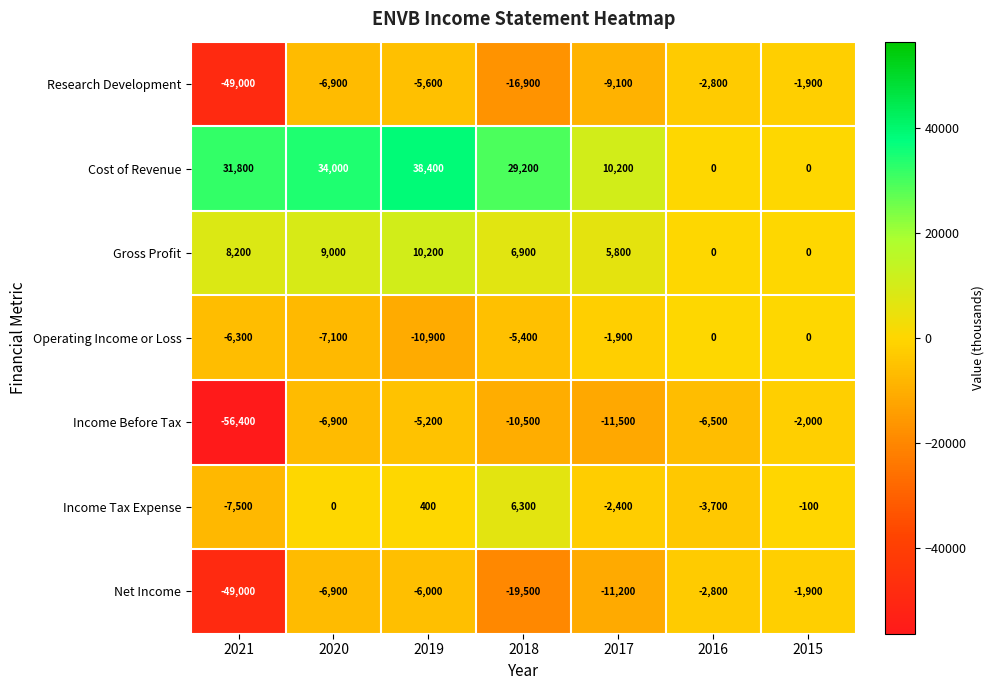

List the labels in order of Net Income value, largest first.

2015, 2016, 2019, 2020, 2017, 2018, 2021